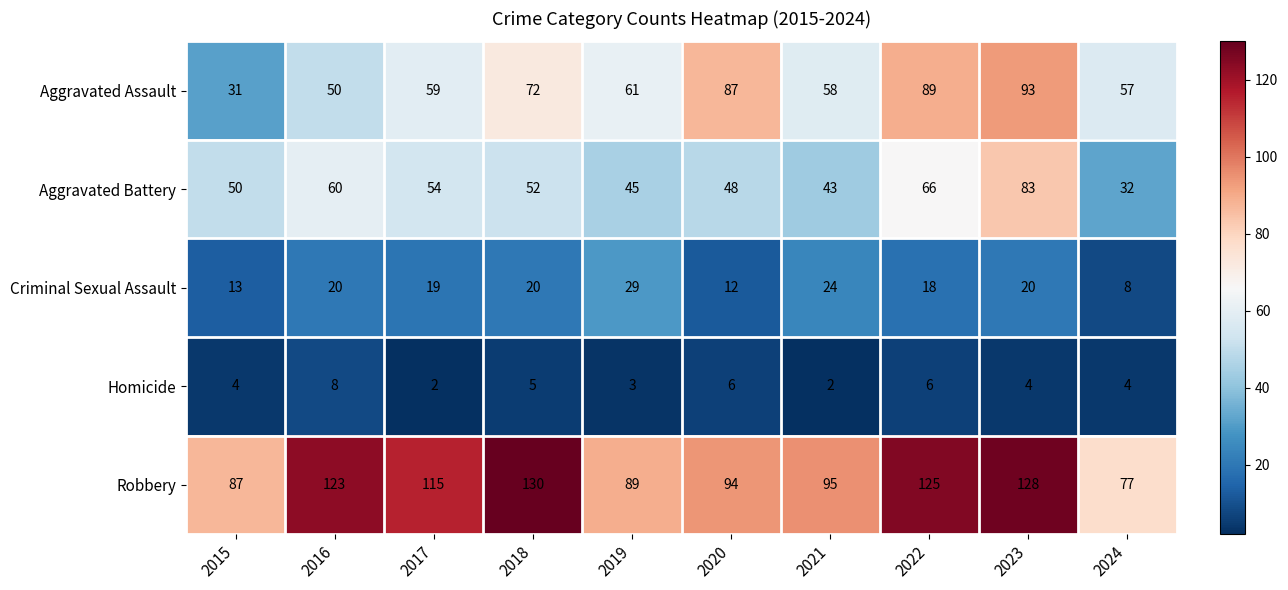

At 2022, list the series in order from smallest to largest.

Homicide, Criminal Sexual Assault, Aggravated Battery, Aggravated Assault, Robbery